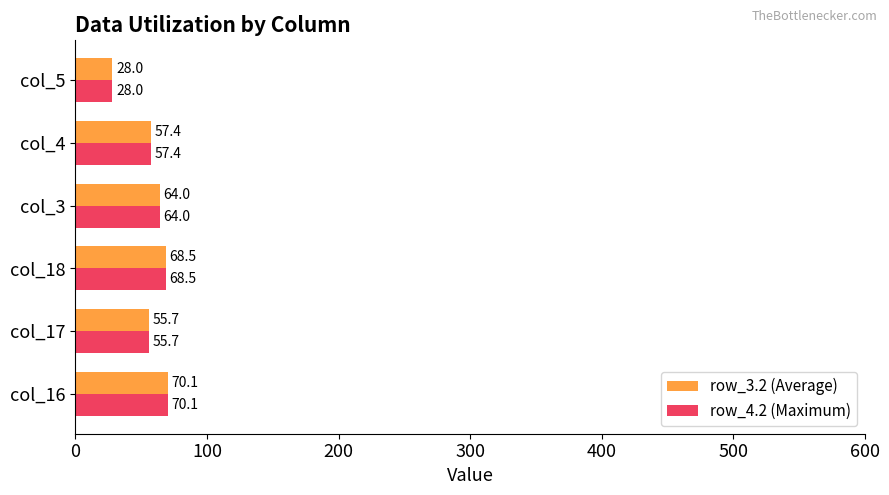

Is it true that row_3.2 (Average) equals 104.0 at col_18?

False